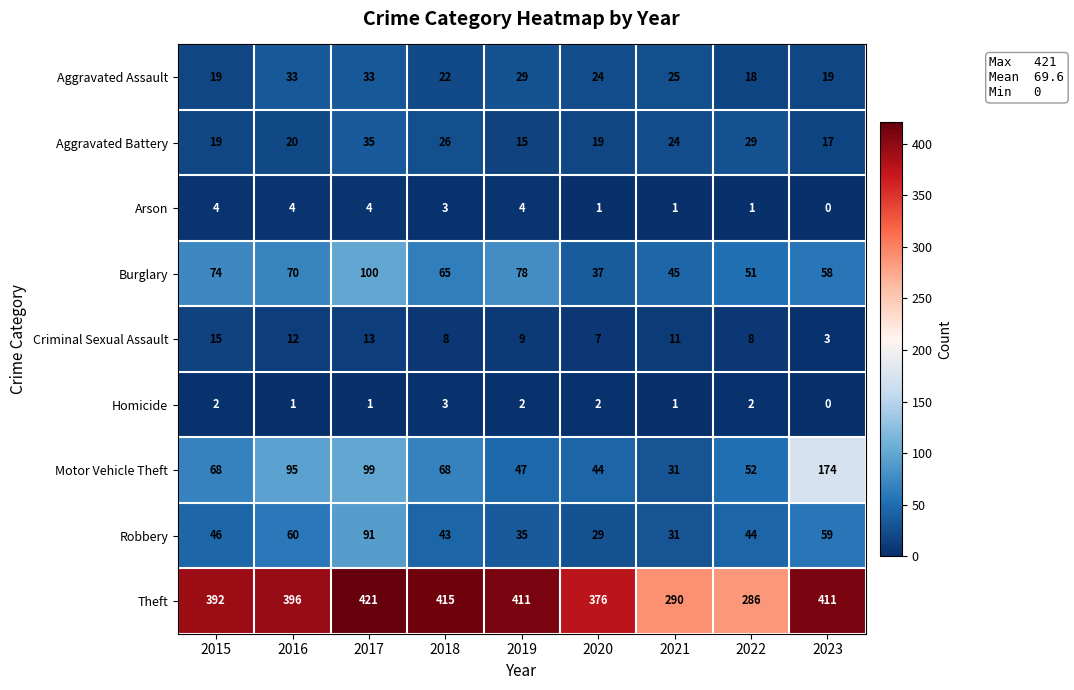

At which category is the sum across all series the highest?

2017